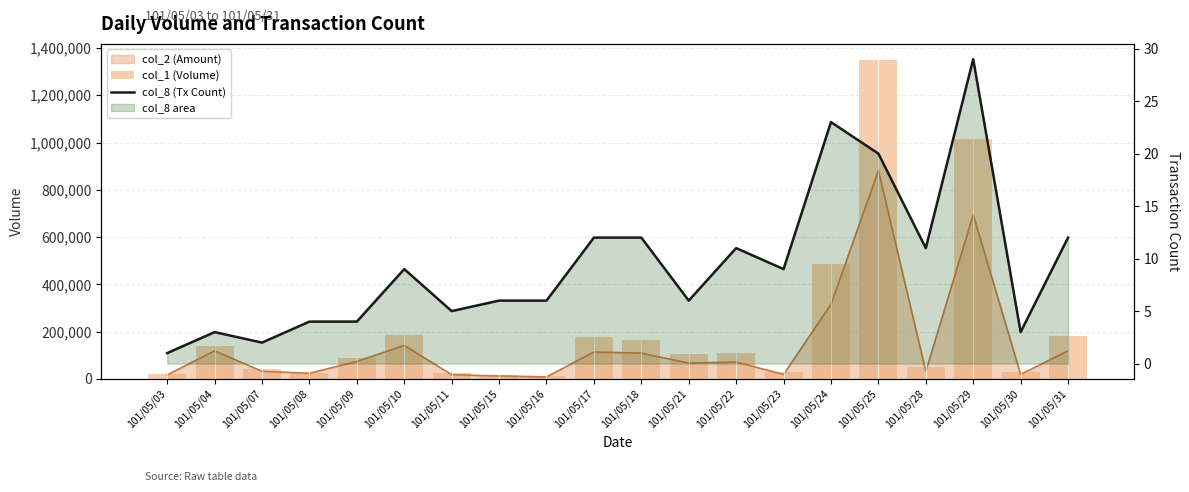

Which category has the highest value in the col_8 (Tx Count) series?

101/05/29